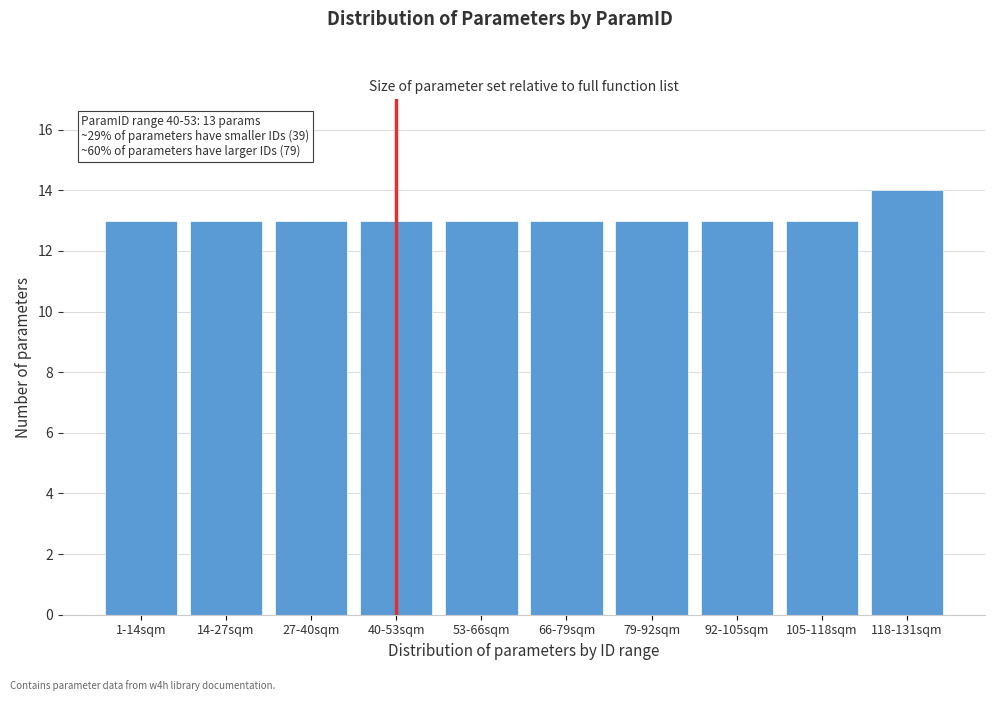

Reading left to right, extract all data points from this chart.

13	13	13	13	13	13	13	13	13	14